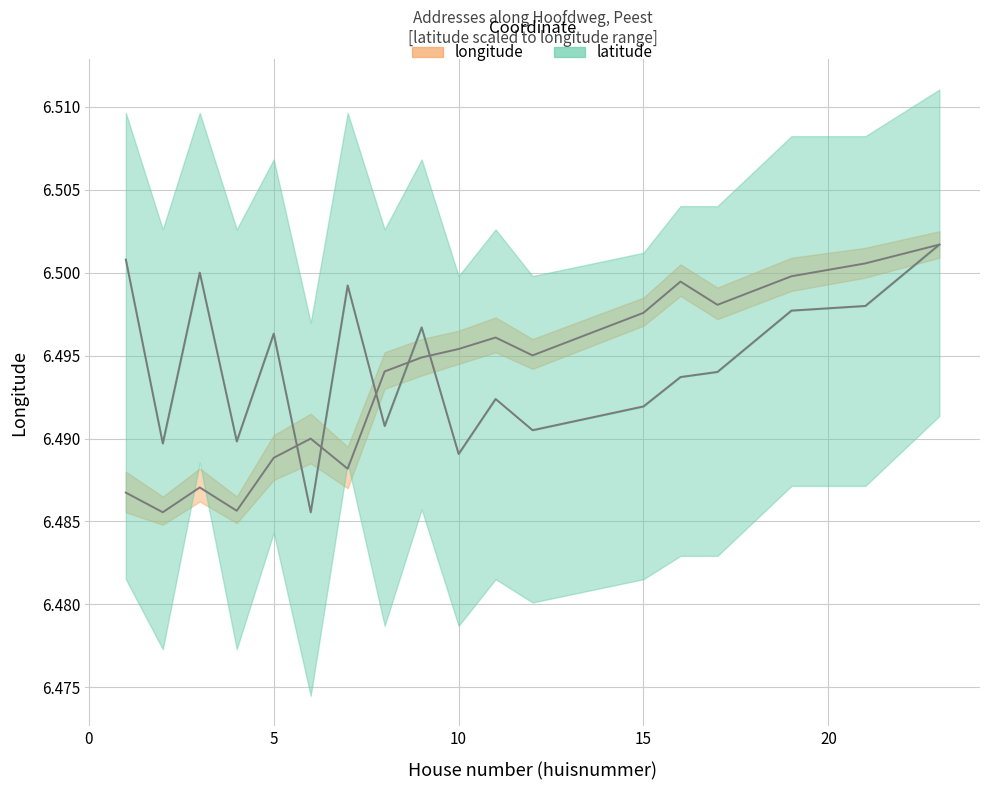

True or false: longitude has a value of 10.0 at 2.

False